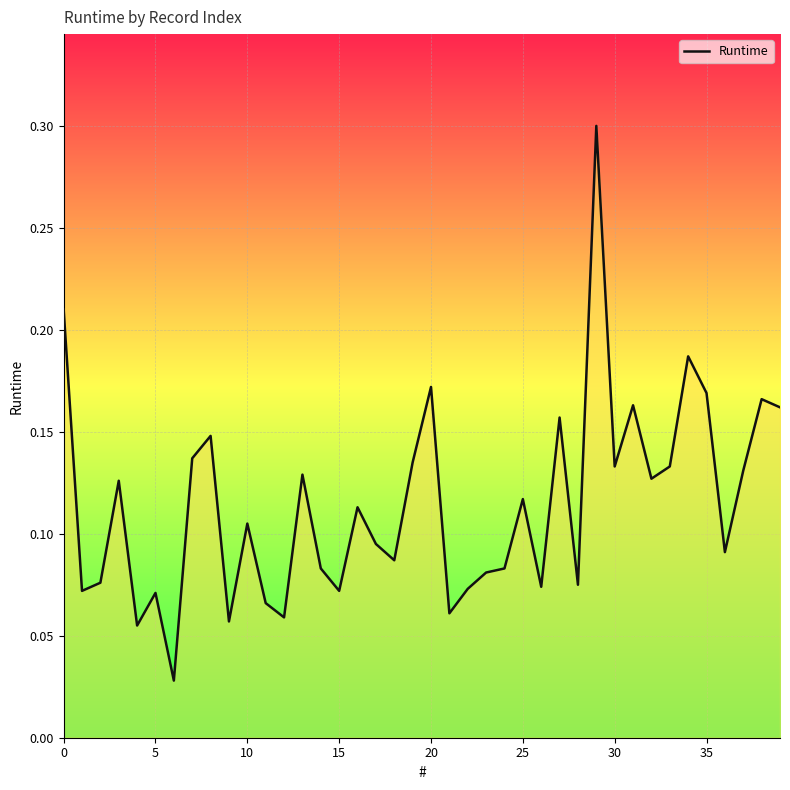

Does the chart have visible grid lines?

Yes